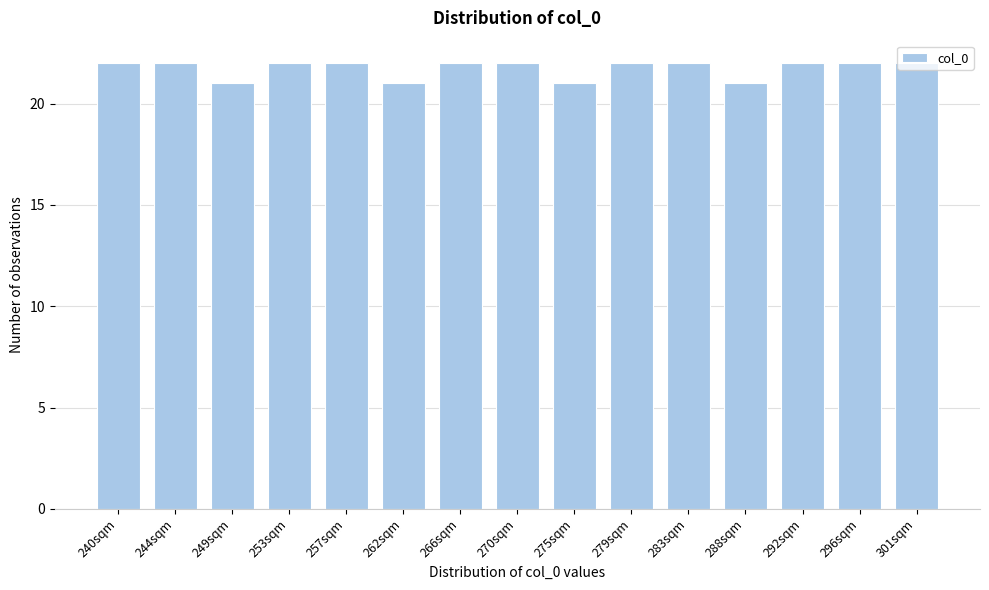

What is the ratio of the value at 283sqm to the value at 253sqm?

1.0